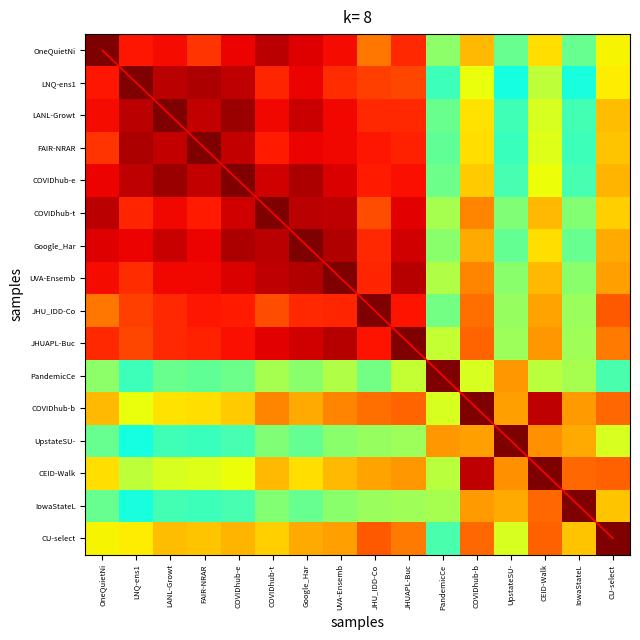

At which category is the sum across all series the highest?

CU-select